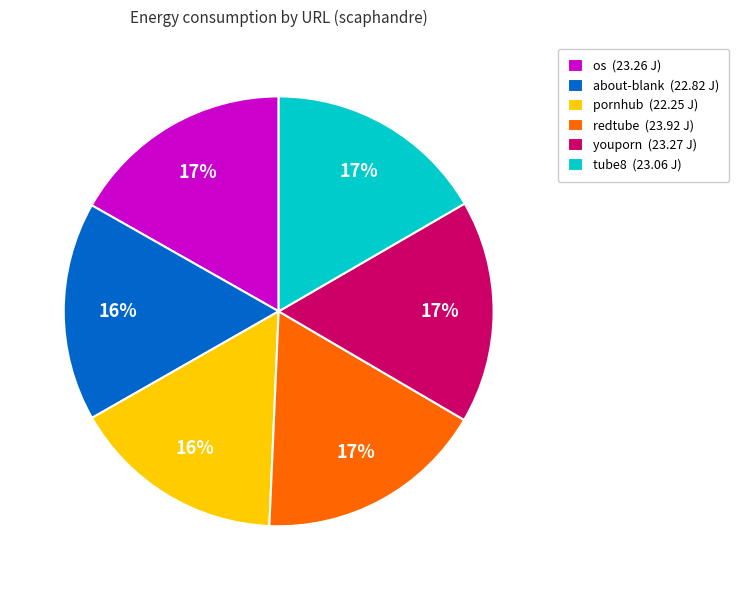

Do tube8 (23.06 J) and redtube (23.92 J) together represent more than half of the pie?

No